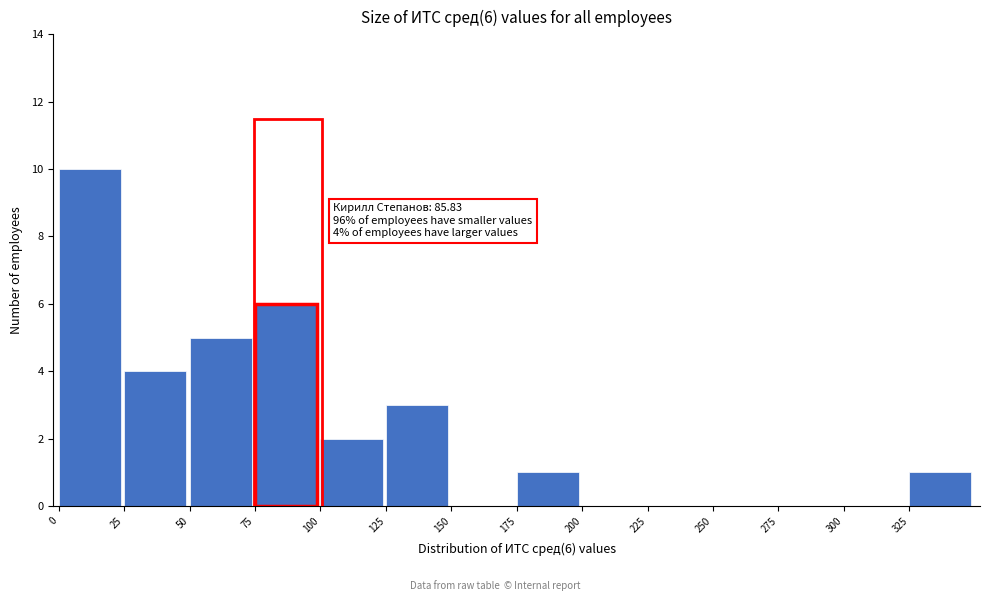

Which range on the x-axis has the tallest bar?

0 to 25